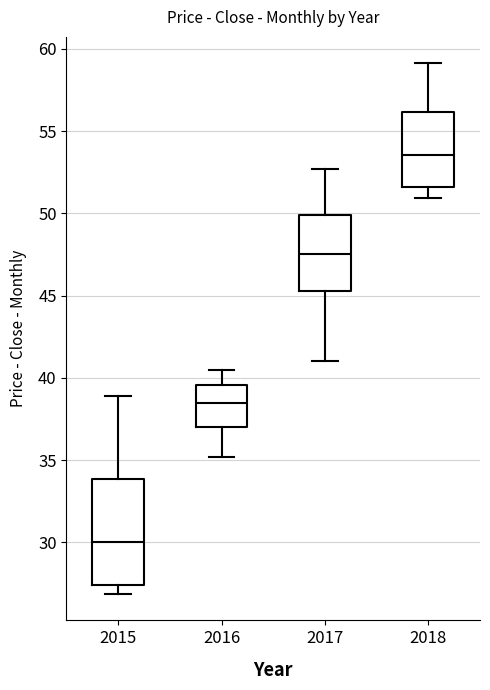

Reading left to right, read every box against the y-axis: the position of its median line, the range the box covers, and the ends of its whiskers. The values are not printed on the chart, so give them approximately, as read against the axis.

2015: median 30.0, box 27.5 to 34.0, whiskers 27.0 to 39.0
2016: median 38.5, box 37.0 to 39.5, whiskers 35.0 to 40.5
2017: median 47.5, box 45.5 to 50.0, whiskers 41.0 to 52.5
2018: median 53.5, box 51.5 to 56.0, whiskers 51.0 to 59.0